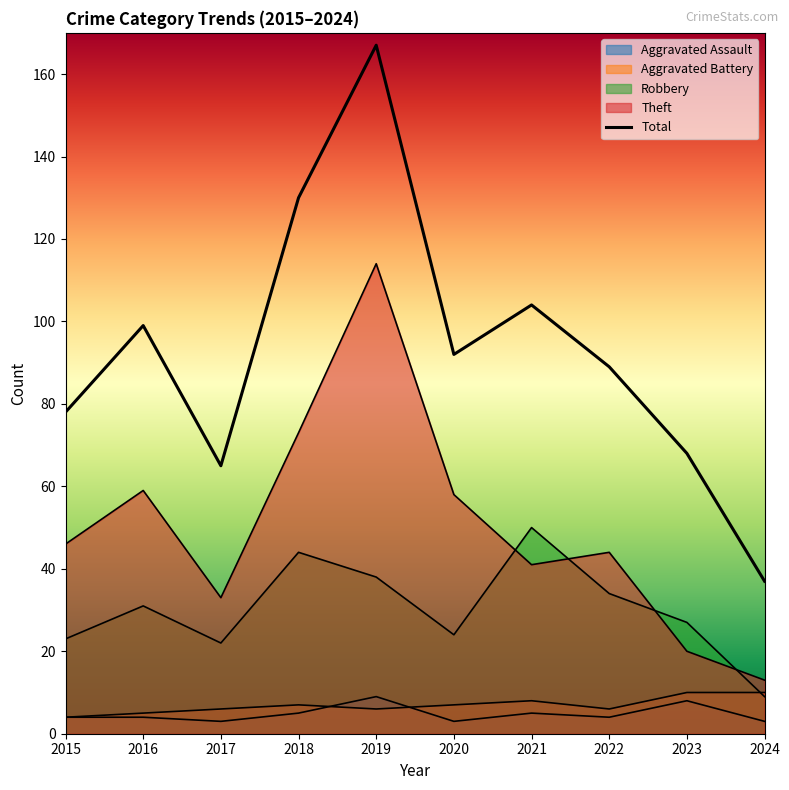

True or false: there are more than 0 points higher than both neighbors.

True